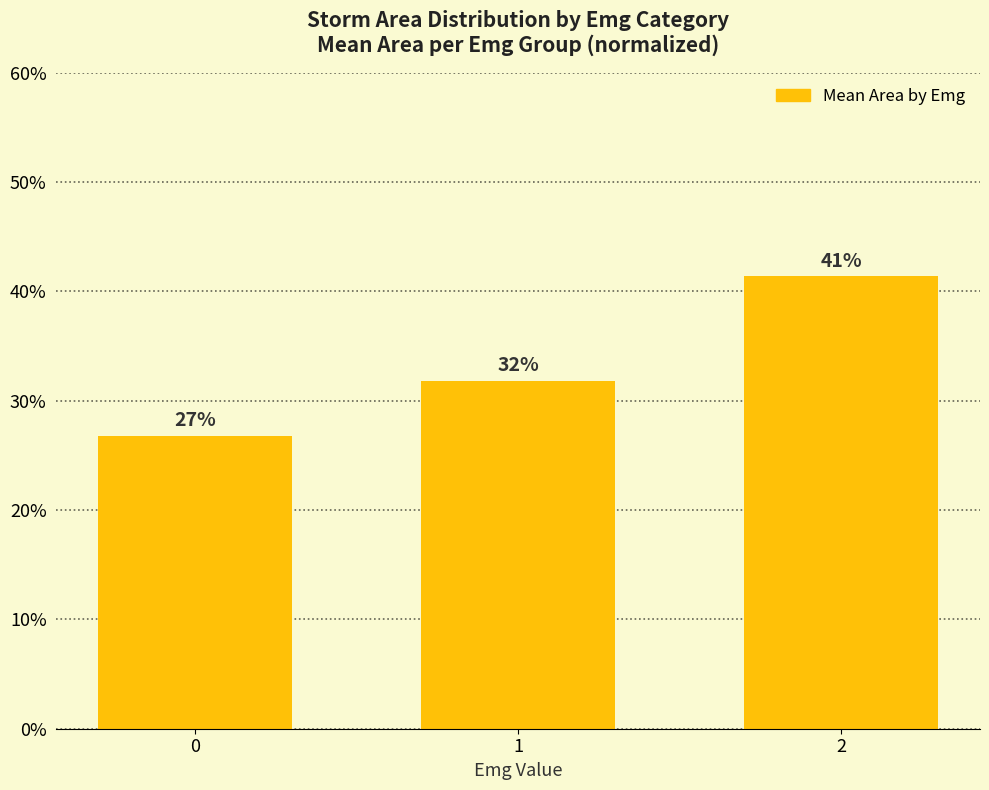

How many bars are there in total?

3